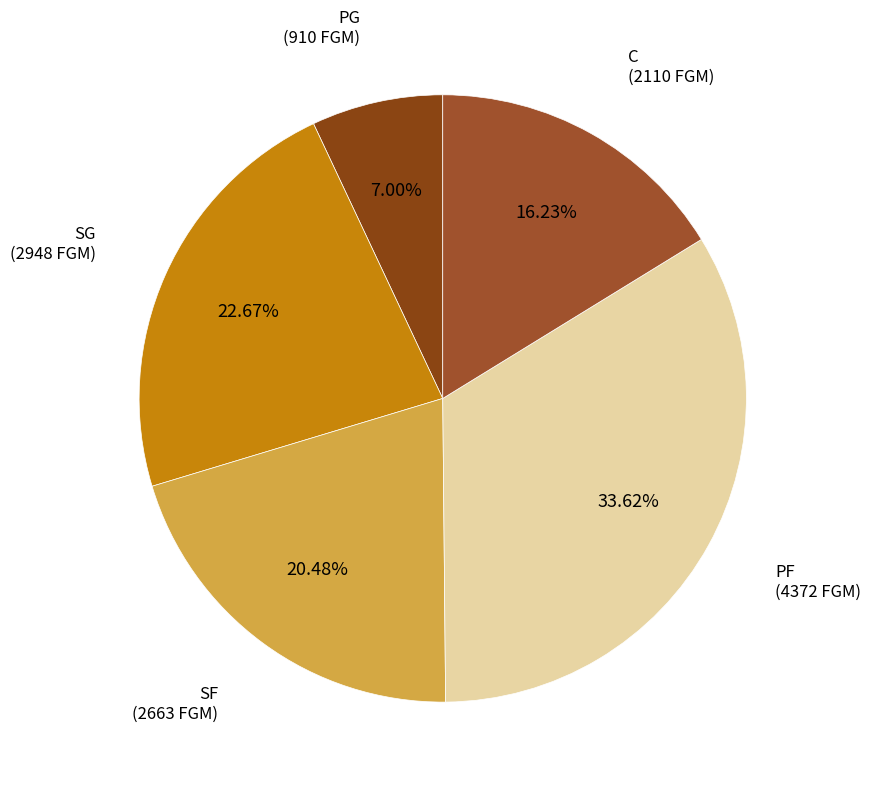

To the nearest percent, what is the difference between the largest and smallest slice percentages?

27%